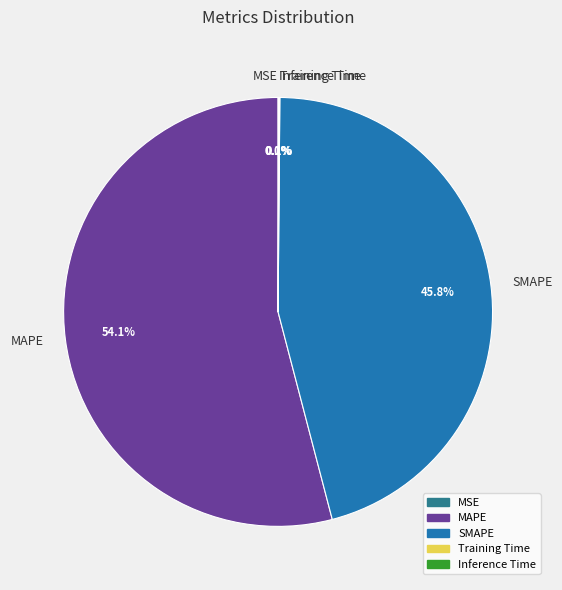

Is the sum of SMAPE and MAPE greater than half?

Yes